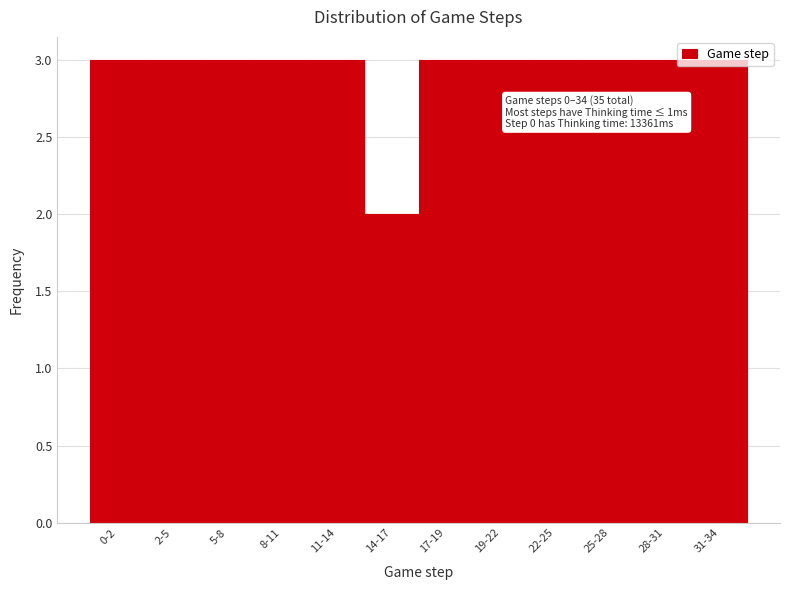

What is the average value?

3